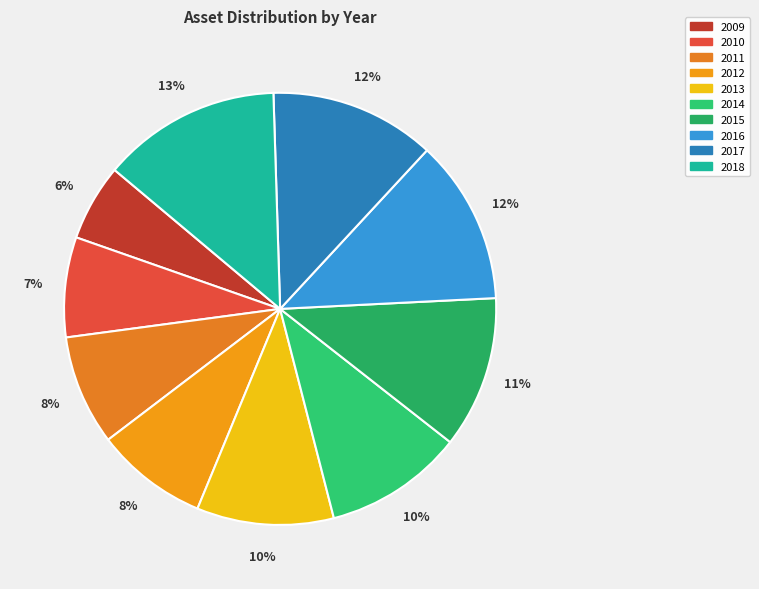

Count the number of slices in the pie.

10